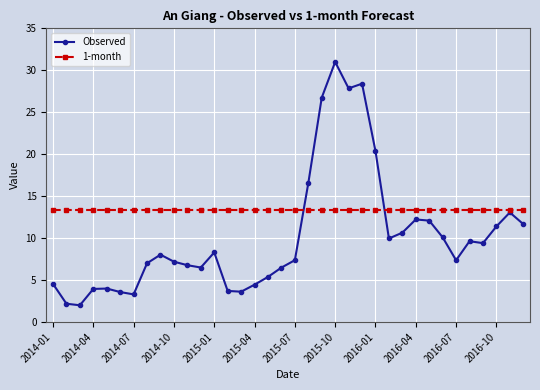

Which series has the widest spread of values?

Observed